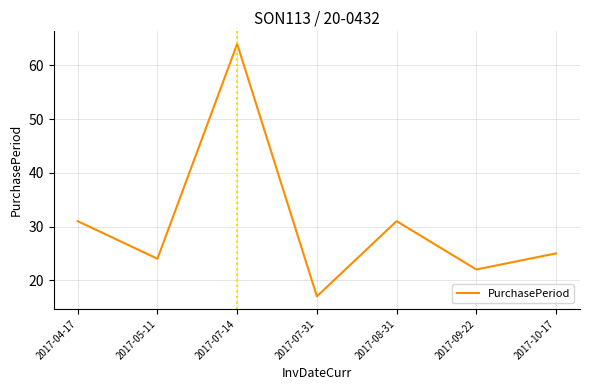

Between 2017-04-17 and 2017-07-31, which is larger?

2017-04-17